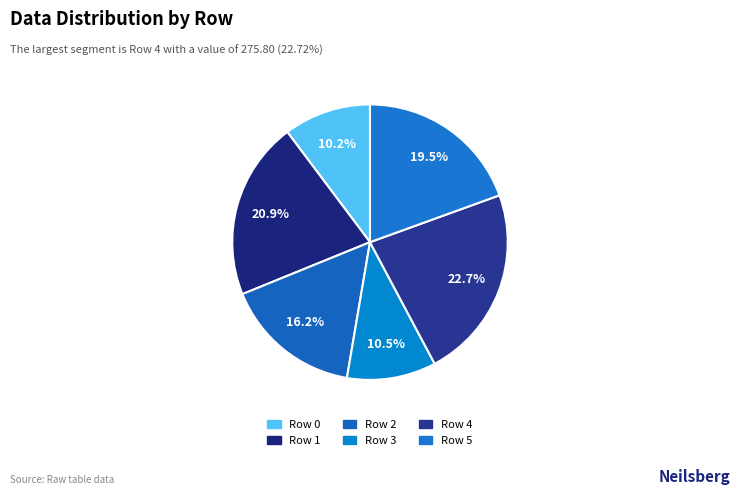

To the nearest percent, what is the difference between the largest and smallest slice percentages?

12%